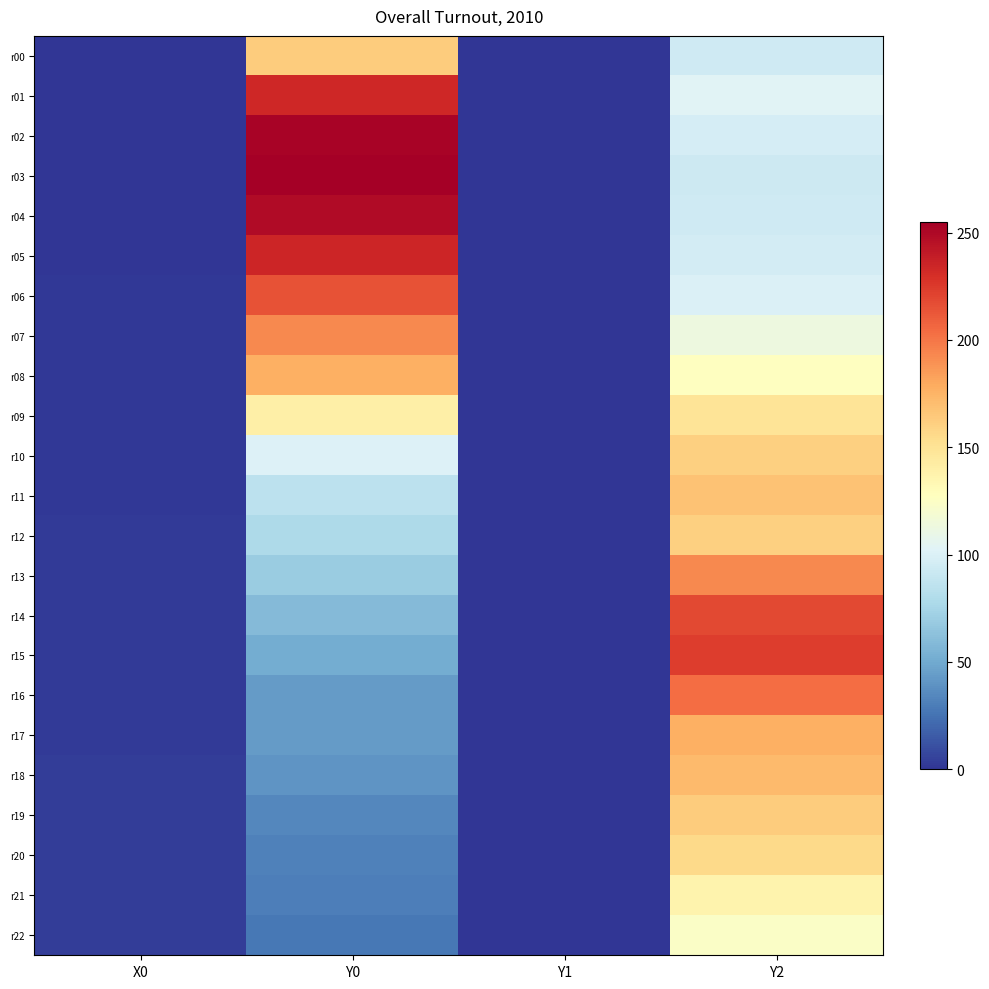

Which series has the largest total across all categories?

r02